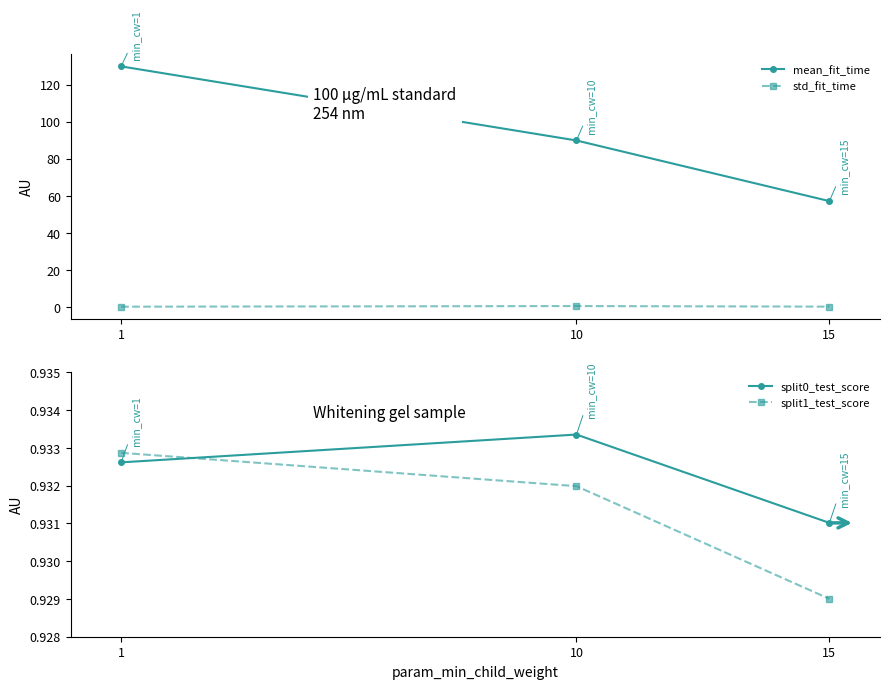

At which category is the sum across all series the highest?

1